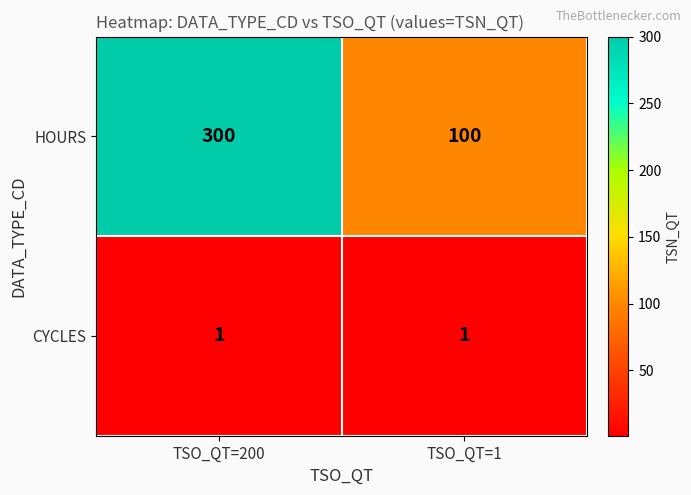

Rank the series by their maximum value, from highest to lowest.

HOURS, CYCLES